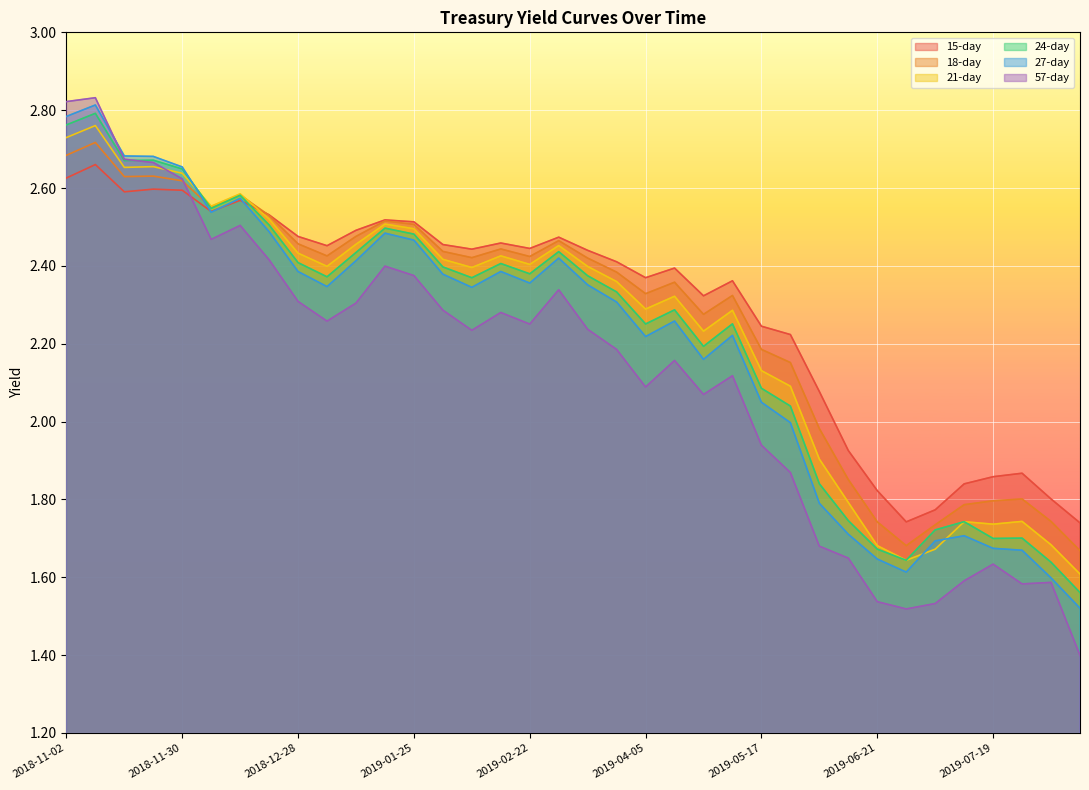

Which series has the widest spread of values?

57-day